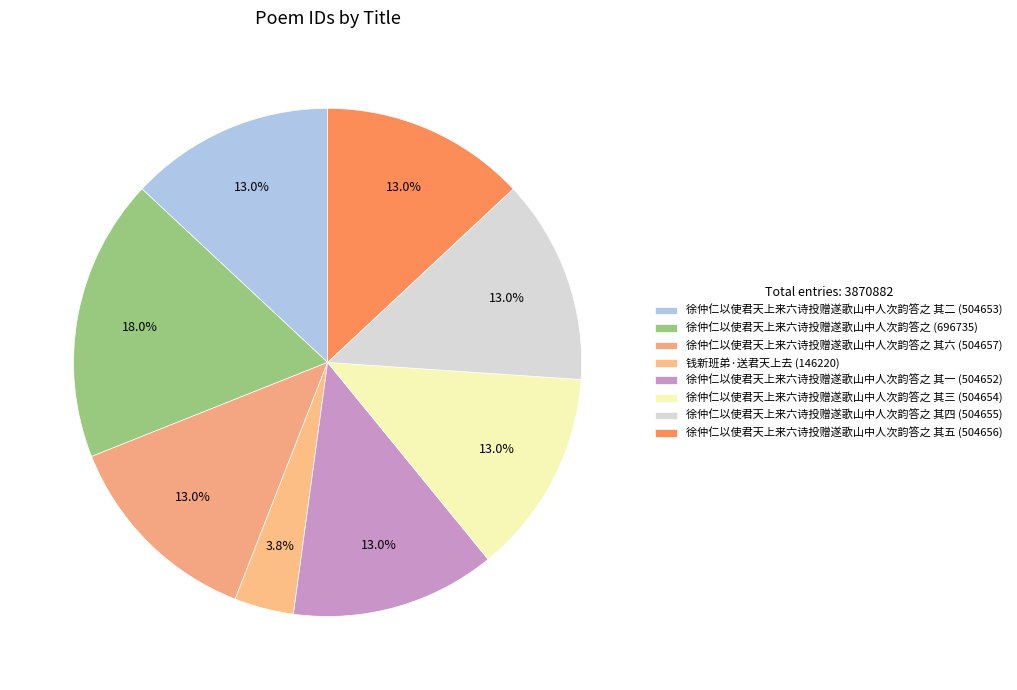

What is the largest slice in the pie chart?

徐仲仁以使君天上来六诗投赠遂歌山中人次韵答之